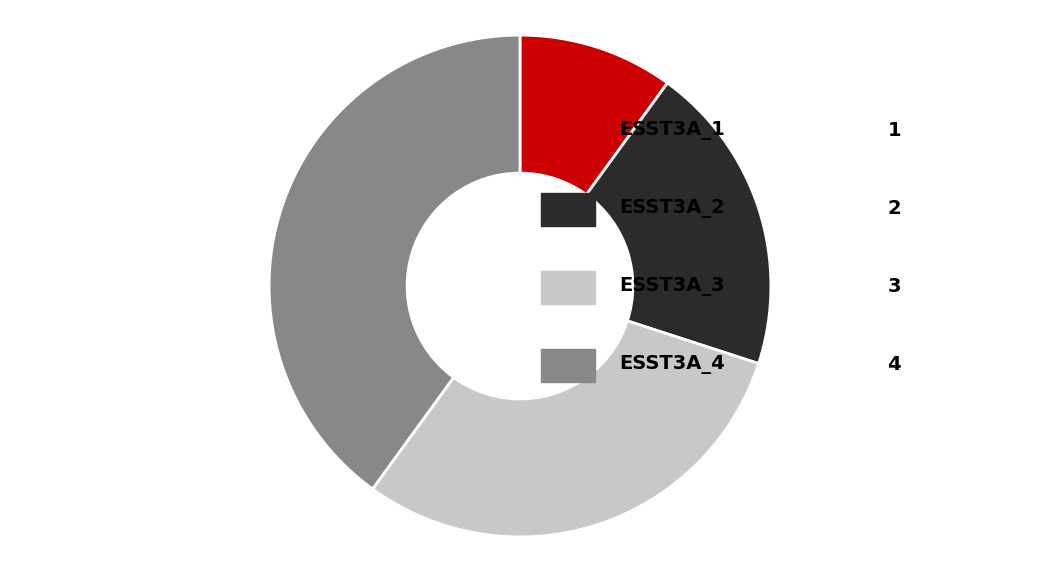

Does any single category account for the majority?

No